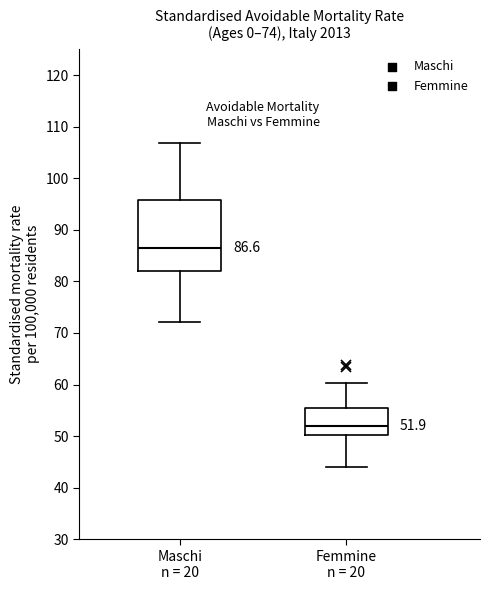

Which box's median line is the lowest?

Femmine n = 20